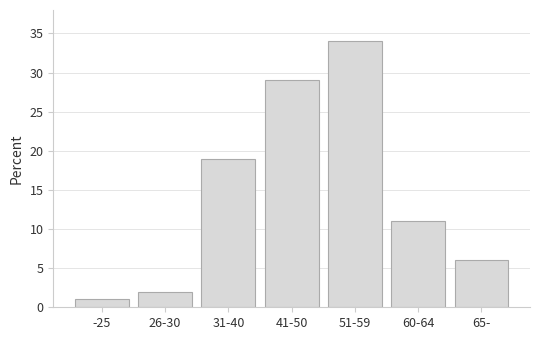

Reading left to right, list all the values displayed in this chart.

-25=1	26-30=2	31-40=19	41-50=29	51-59=34	60-64=11	65-=6